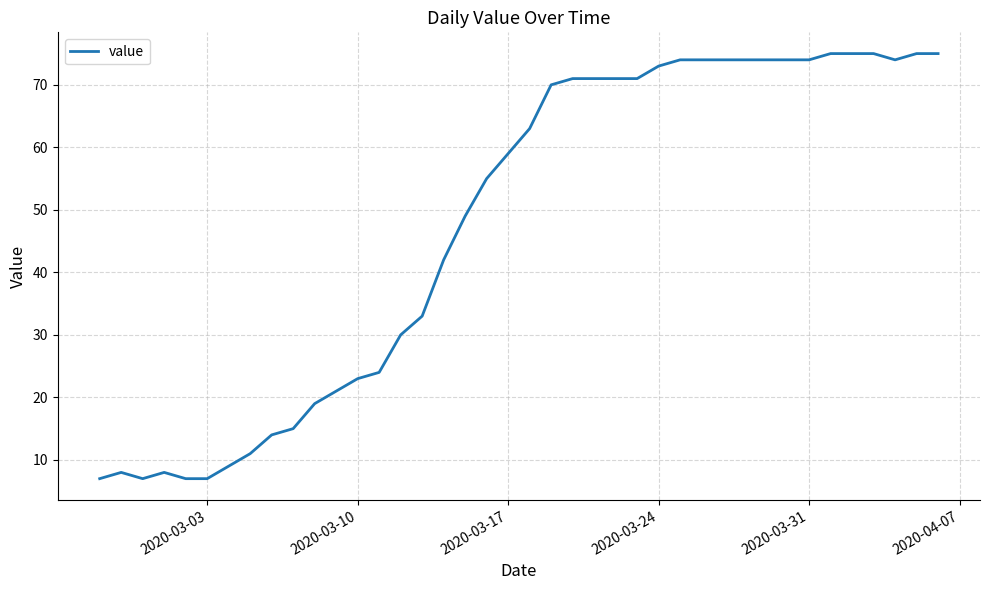

What is the greatest value displayed?

75